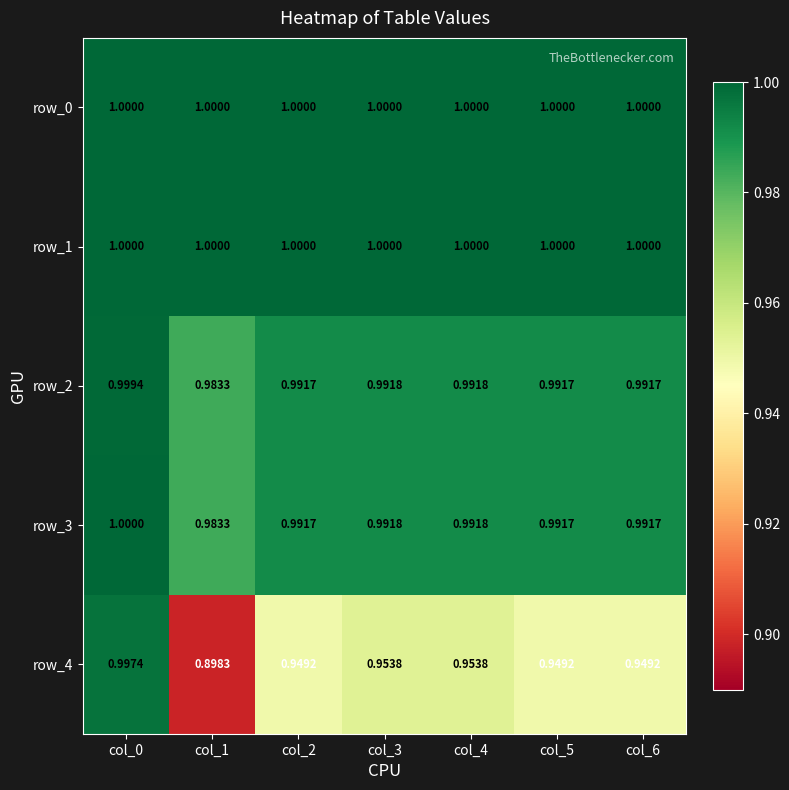

How many categories are shown in the chart?

7